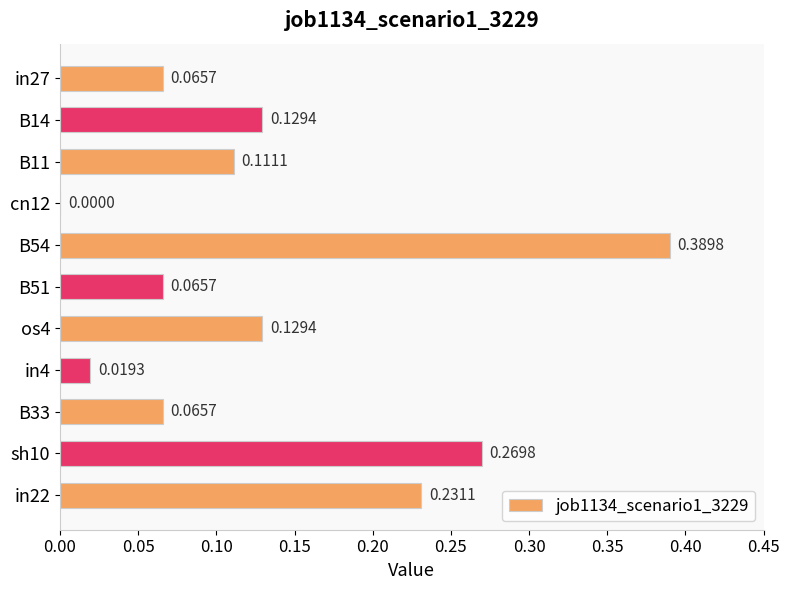

Which category has the highest value across all series?

B54